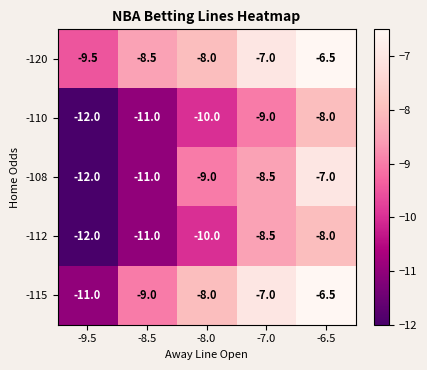

What is the maximum value shown in the chart?

-6.5